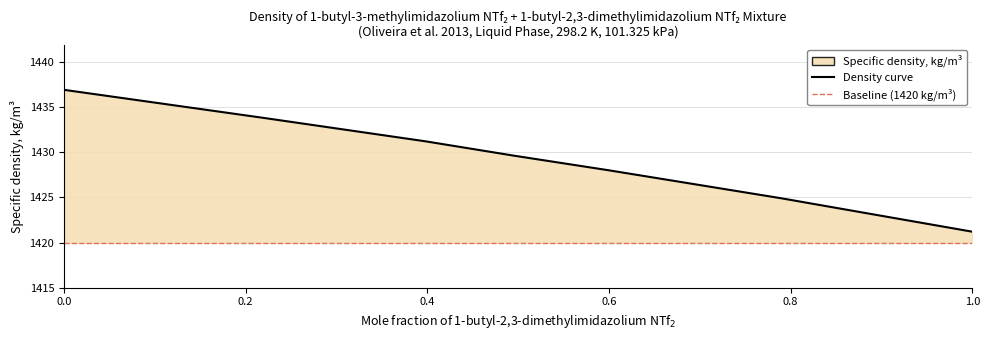

True or false: there are more than 1 points higher than both neighbors.

False